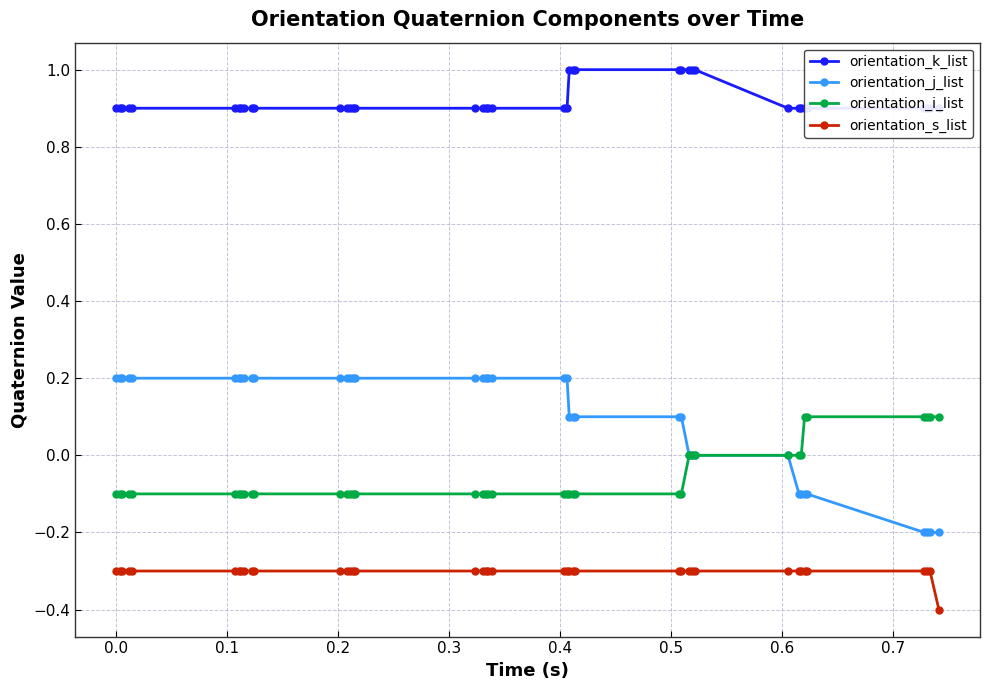

True or false: orientation_s_list and orientation_i_list cross at least once.

False